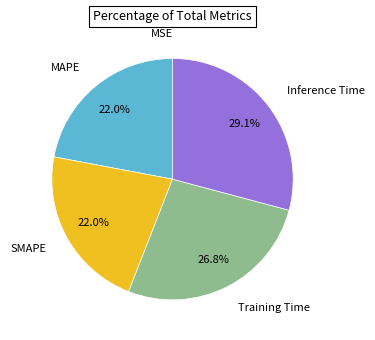

Which category has the biggest portion of the pie?

Inference Time